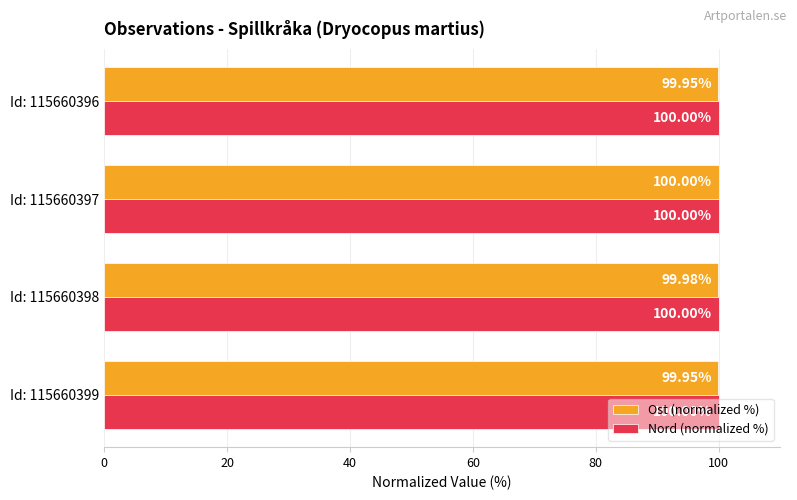

Rank the series at Id: 115660399 from highest to lowest value.

Nord (normalized %), Ost (normalized %)